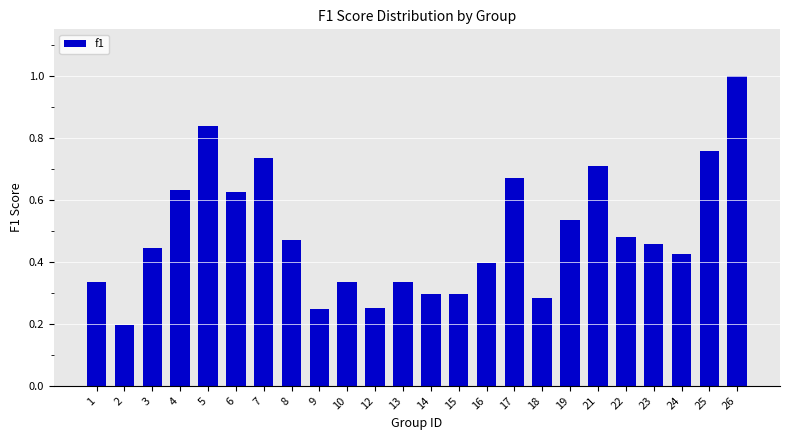

At which category does the chart reach its peak across all series?

26